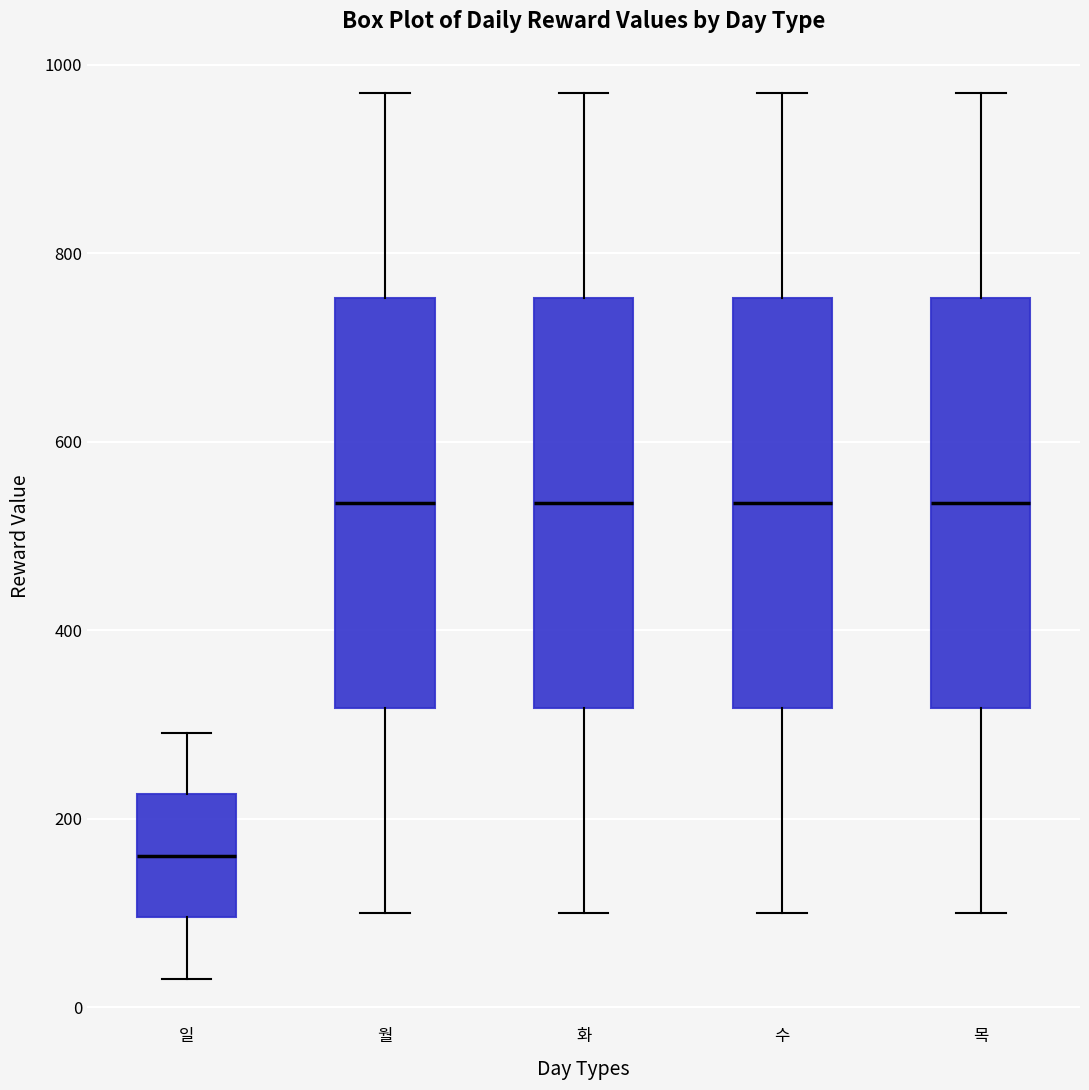

Where does the lower whisker of the box for 화 end on the y-axis? The values are not printed on the chart, so give them approximately, as read against the axis.

100